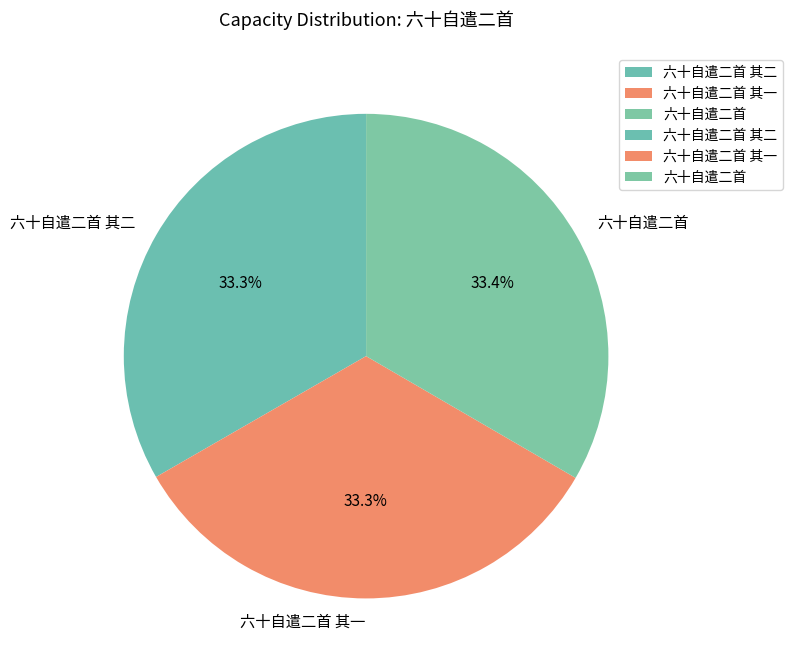

What is the ratio of the value at 六十自遣二首 to the value at 六十自遣二首 其一?

1.0